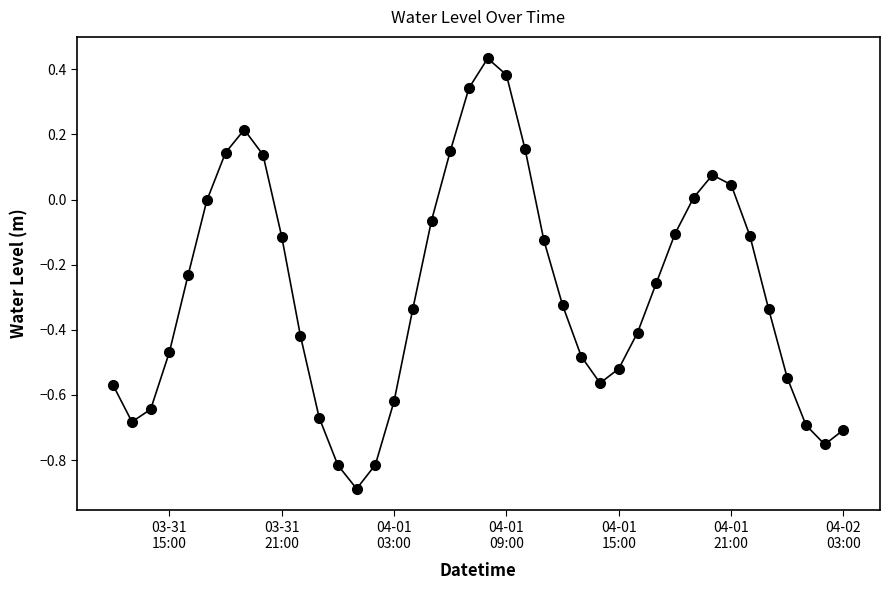

How many data points does each series have?

40